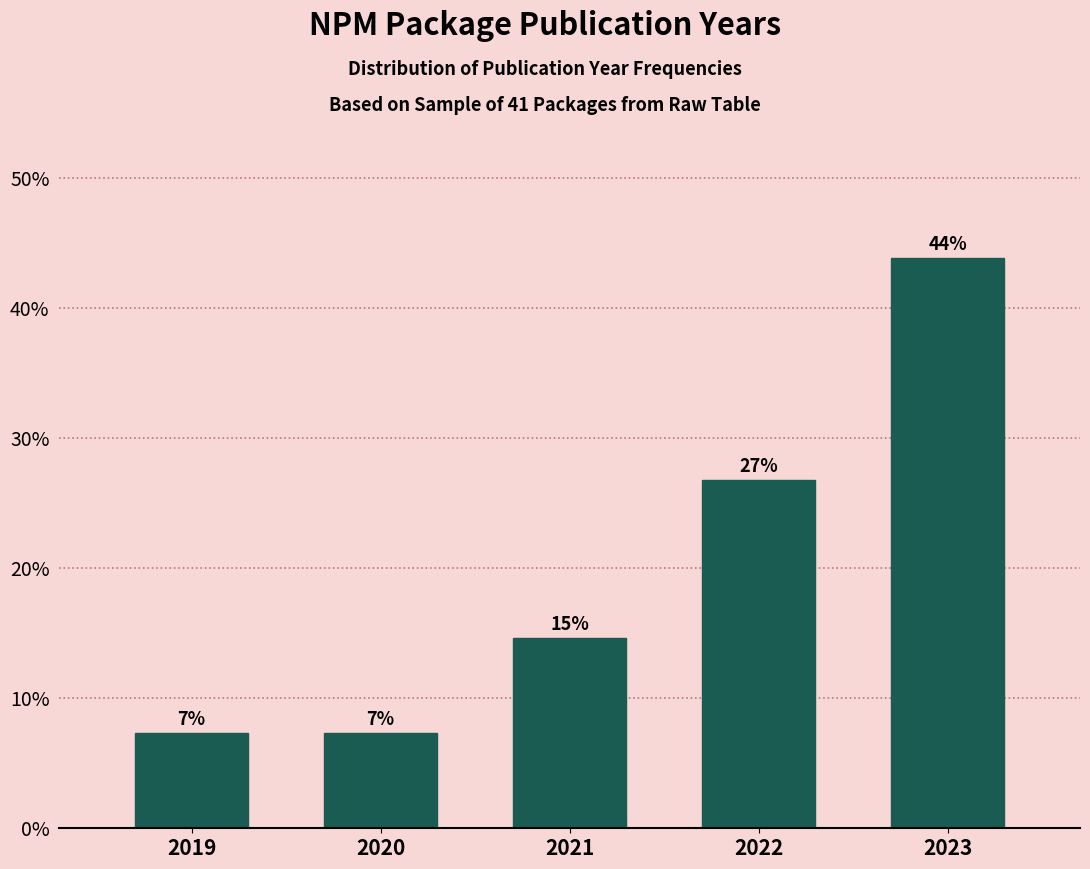

How many bars are there in total?

5